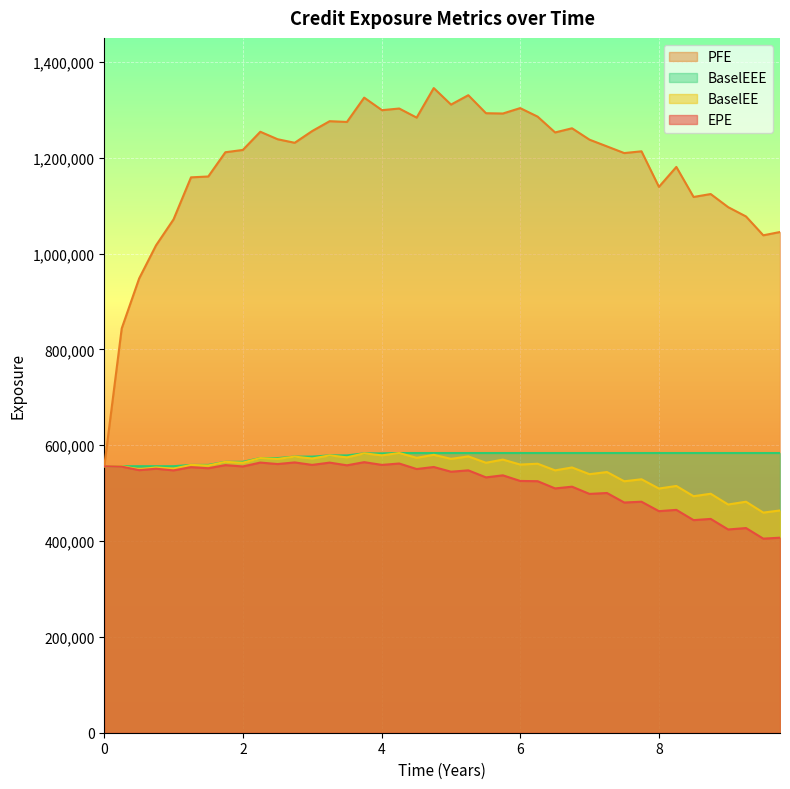

True or false: BaselEE has more than 1 points higher than both neighbors.

True